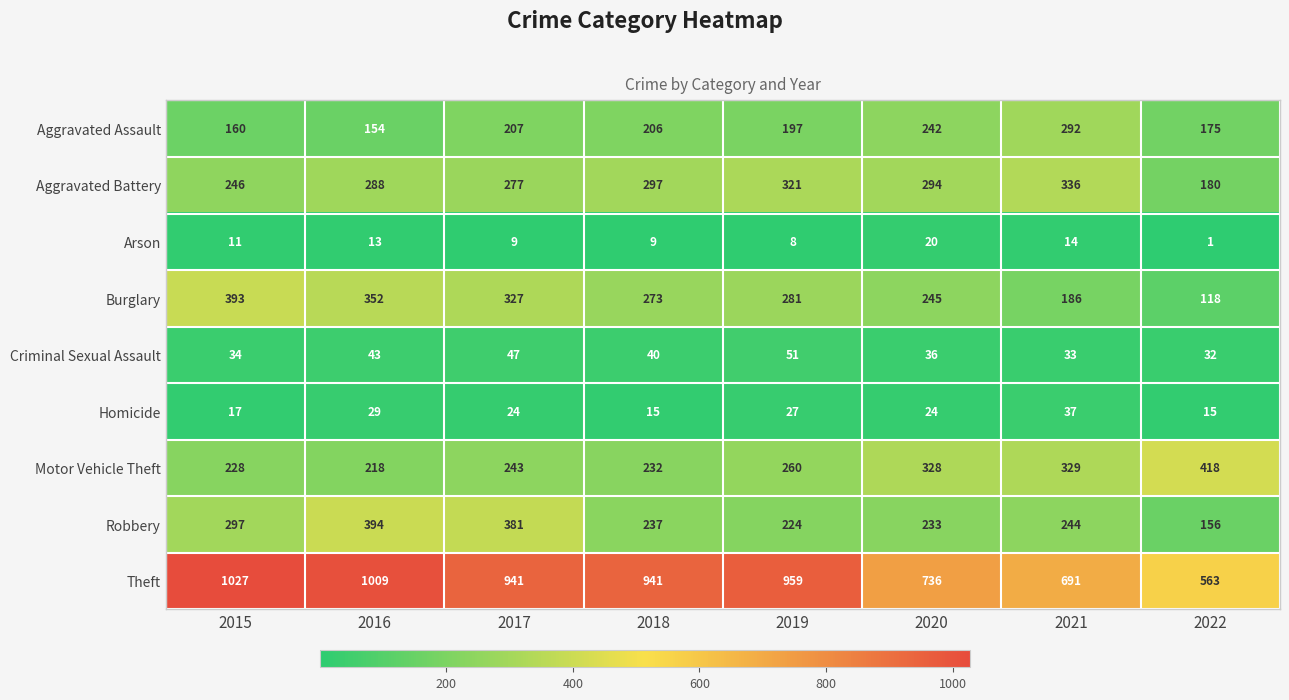

The value of Burglary at 2021 is 96. True or false?

False